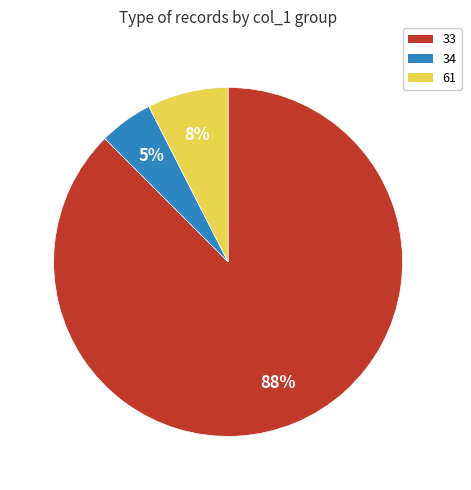

Does any single category account for the majority?

Yes